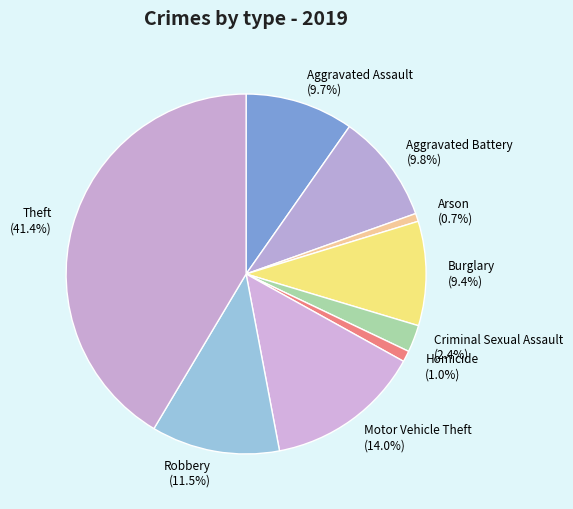

Does Burglary represent more than half of the total?

No